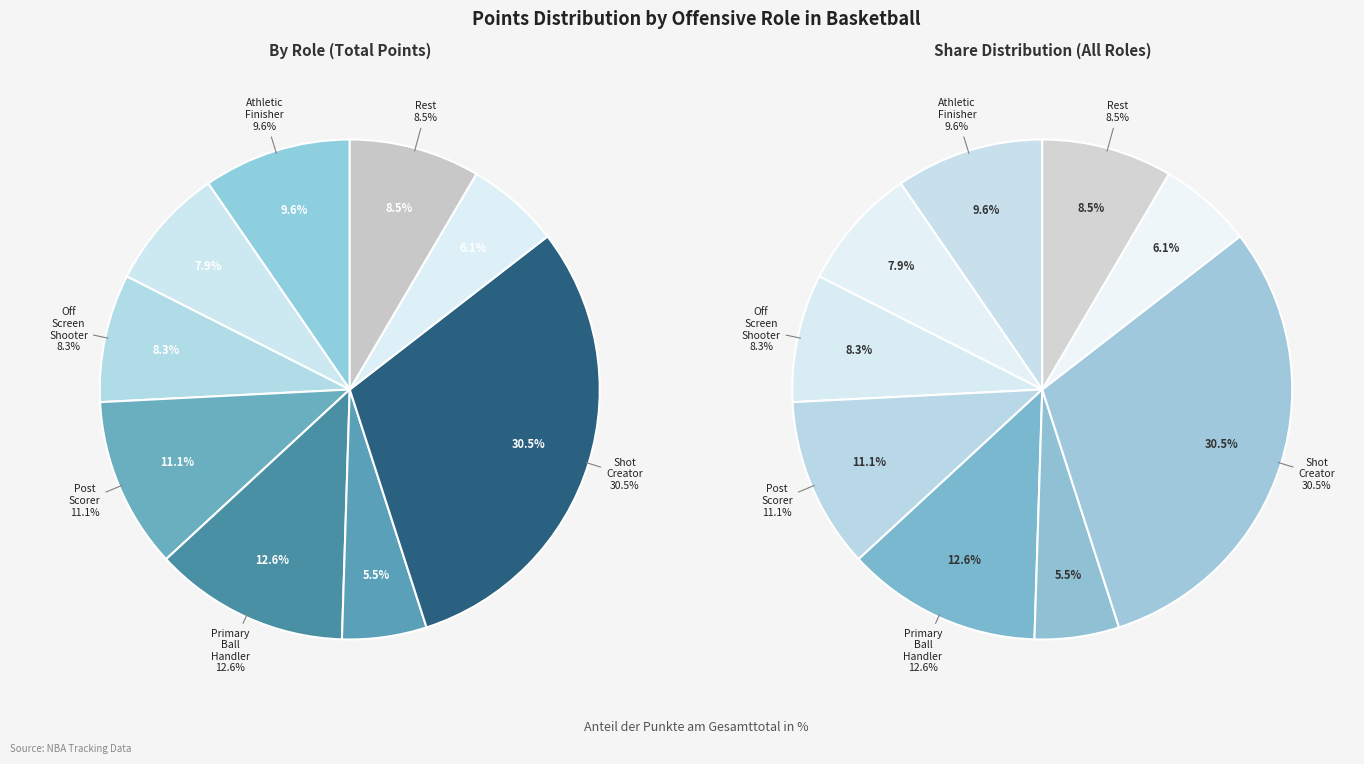

Which has a higher value, Shot_Creator or Off_Screen_Shooter?

Shot_Creator